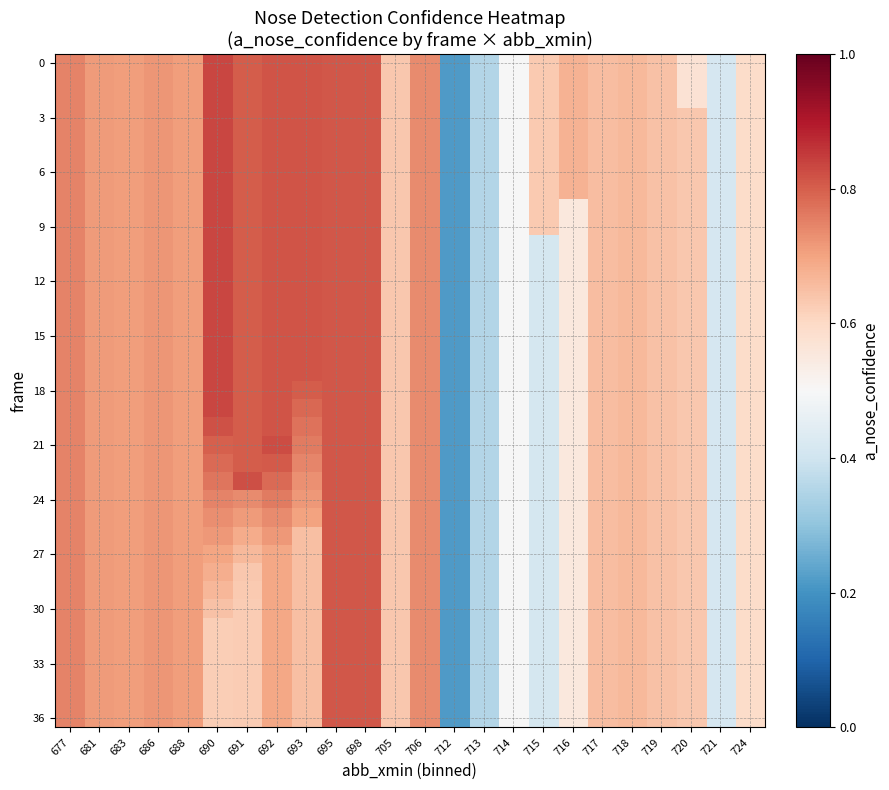

At which category is the sum across all series the highest?

695